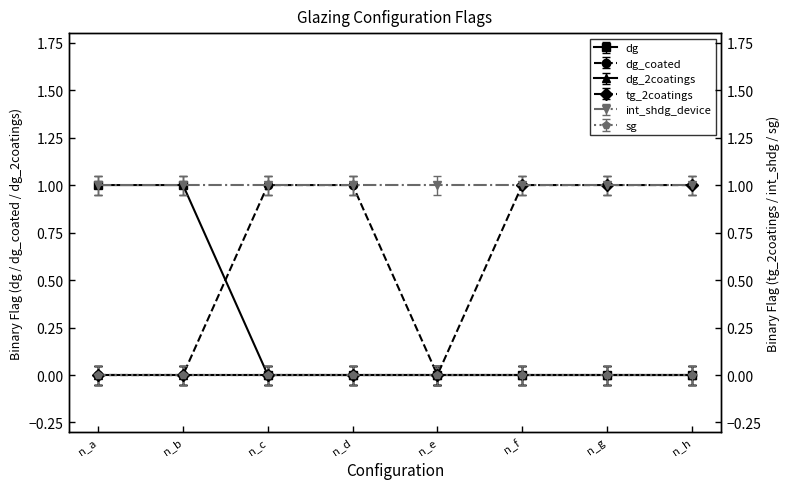

Where is tg_2coatings nearest to the value 0?

n_a